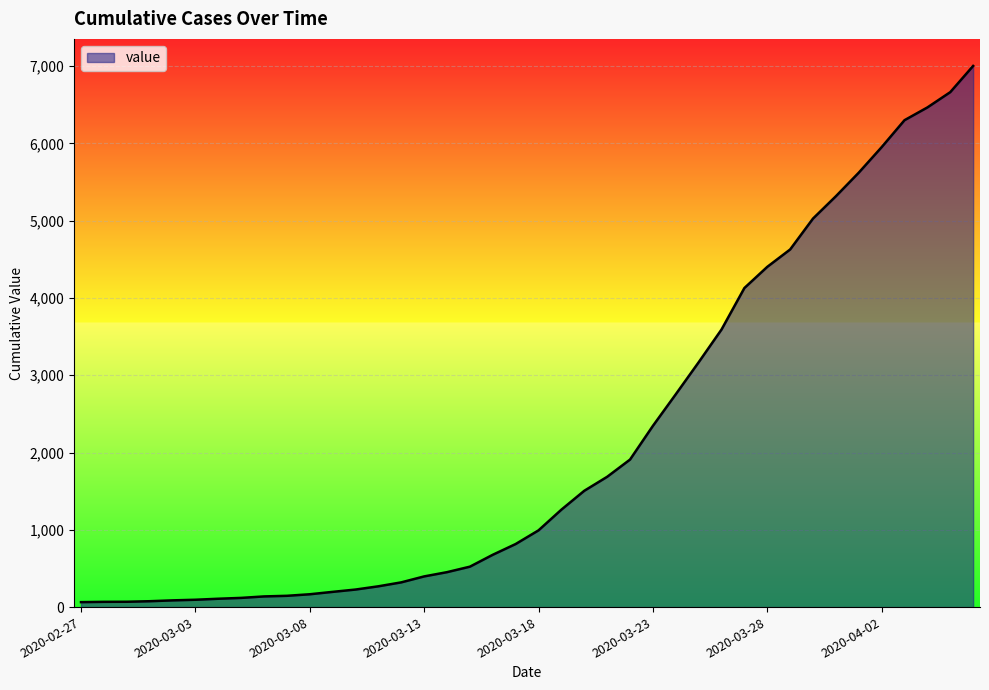

What is the maximum value shown in the chart?

7003